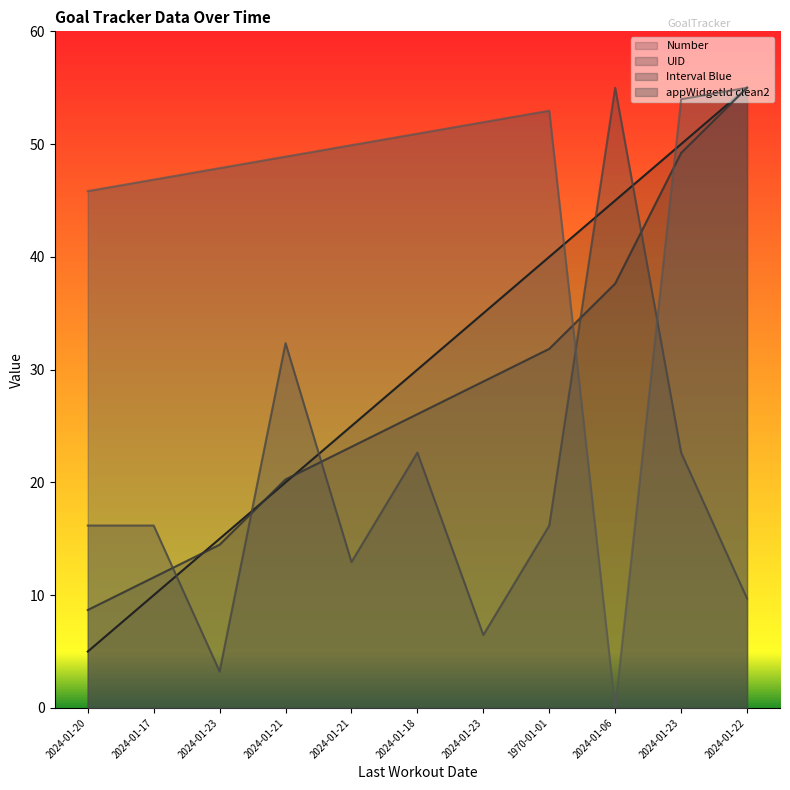

Where is the first local maximum for appWidgetId?

1970-01-01